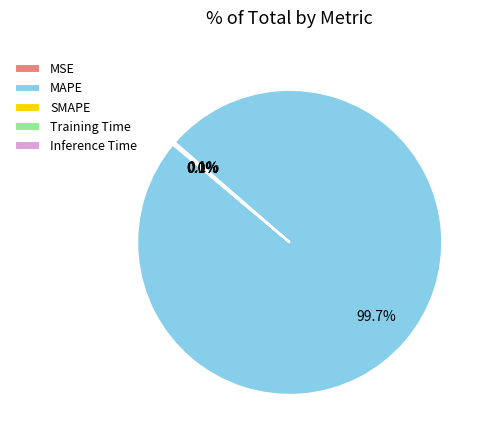

What percentage do Inference Time and Training Time together represent?

0.1%